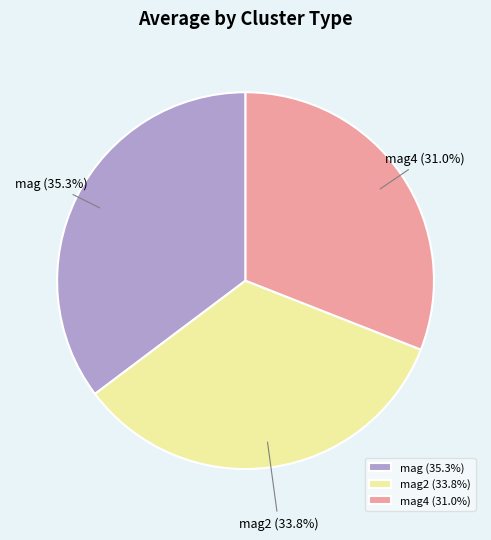

Combined, what portion of the pie is mag4 (31.0%) and mag2 (33.8%)?

64.7%